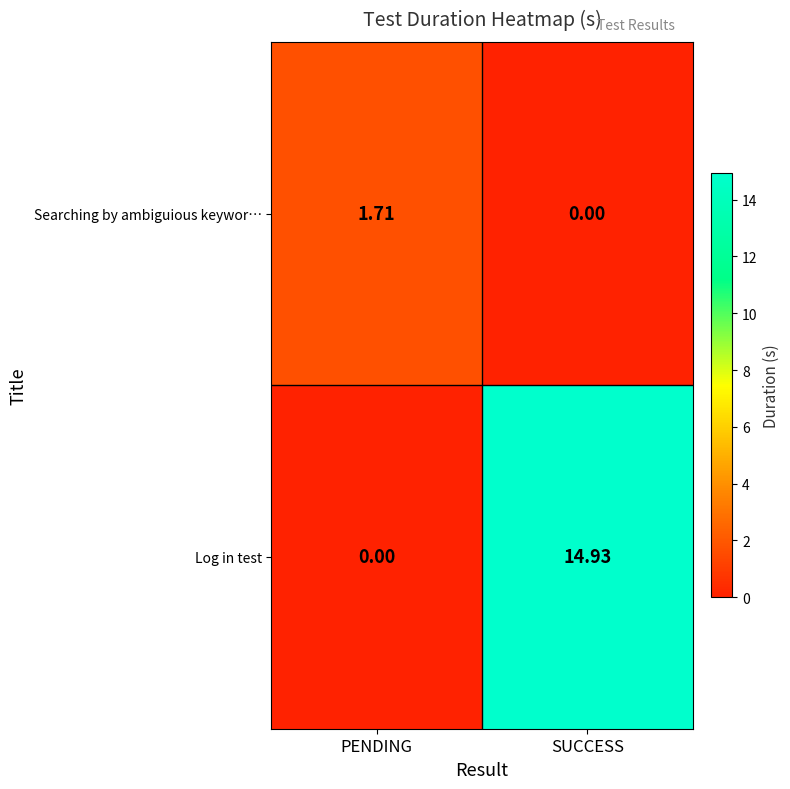

Where does the Searching by ambiguious keywor… series first go above 1?

PENDING